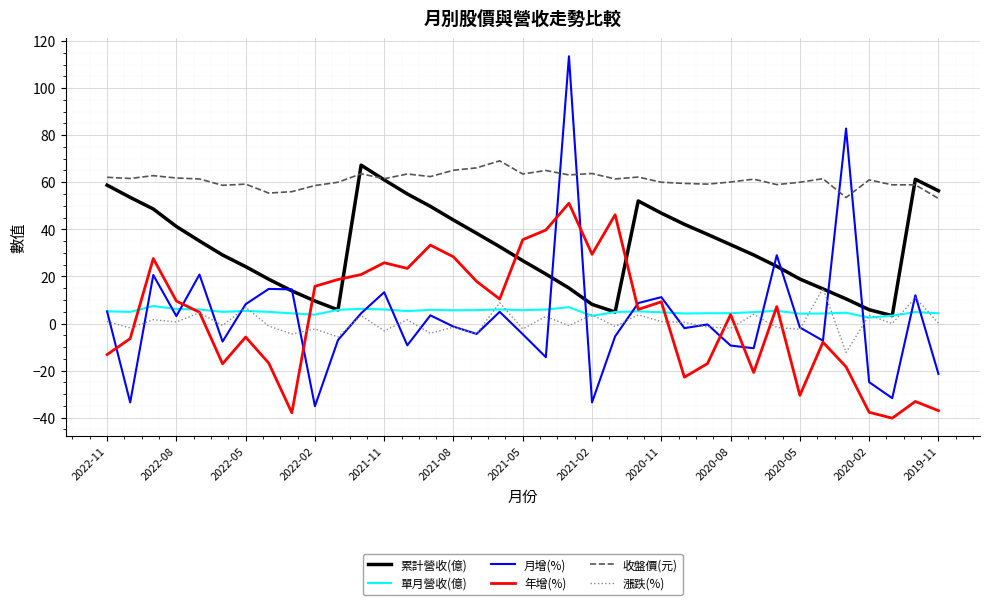

Which series has the largest total across all categories?

收盤價(元)